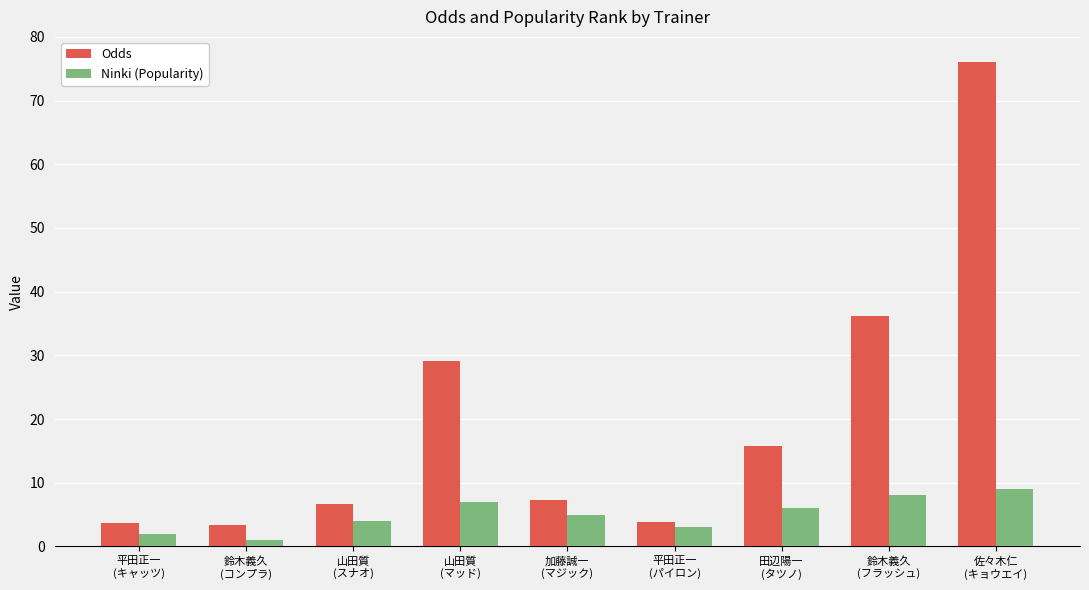

Are the bars grouped side by side (vs. stacked)?

Yes